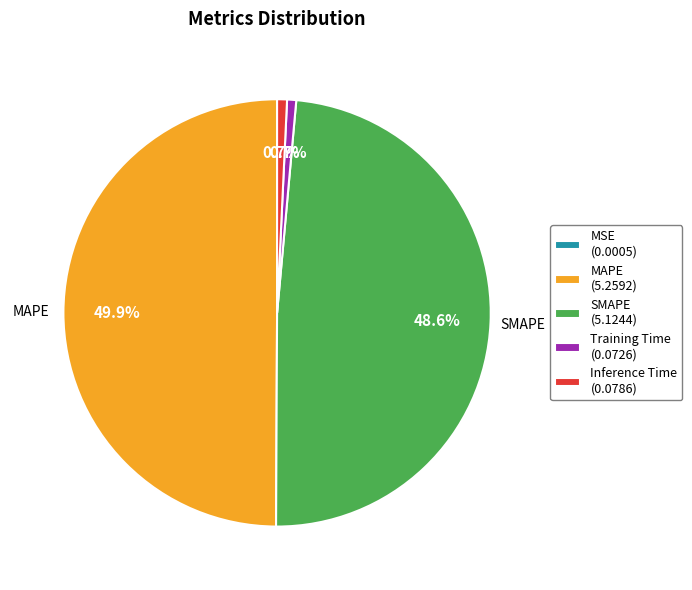

What is the largest slice in the pie chart?

MAPE